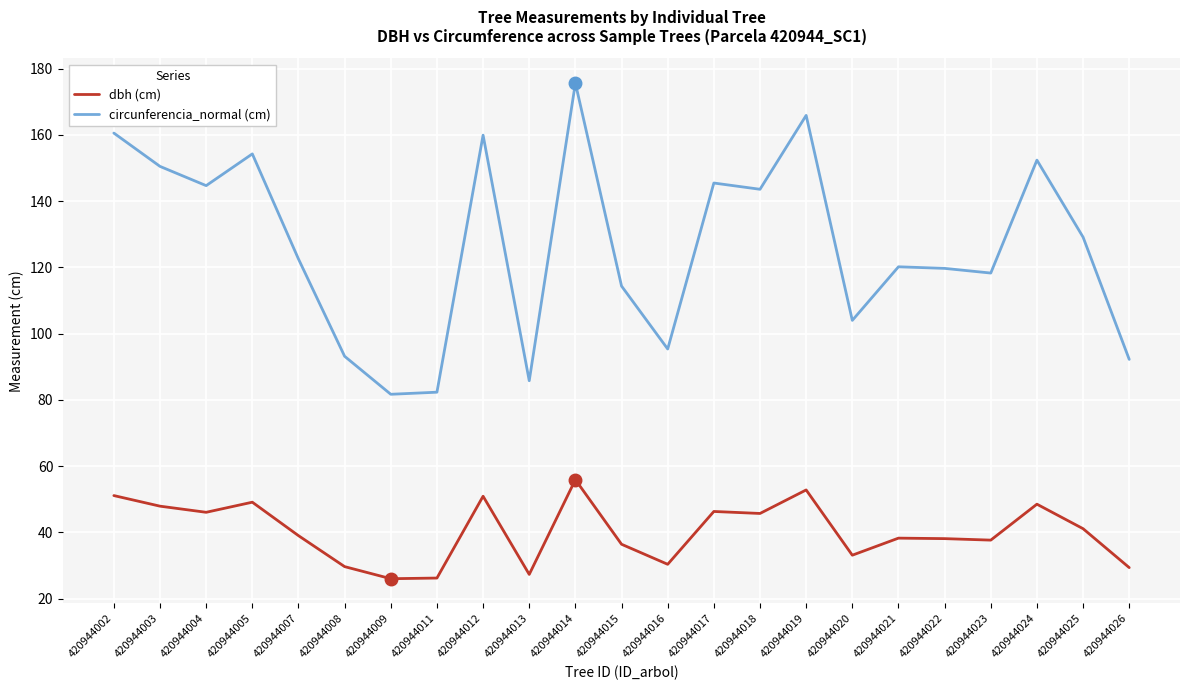

What is the spread (max minus min) of values at 420944003?

102.6